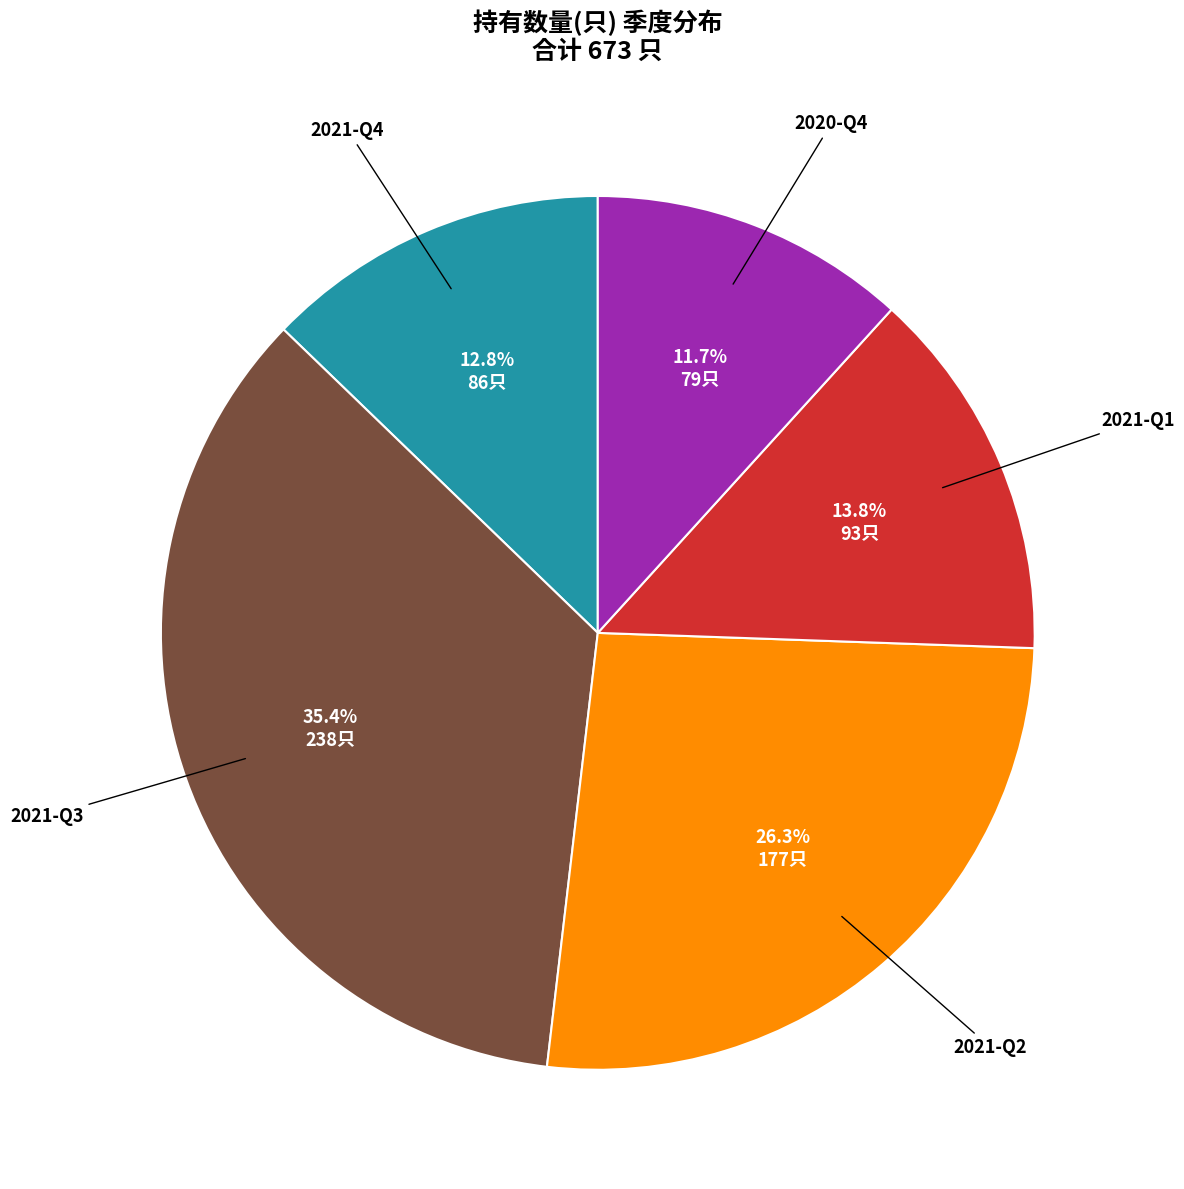

Is there a majority slice in this chart?

No